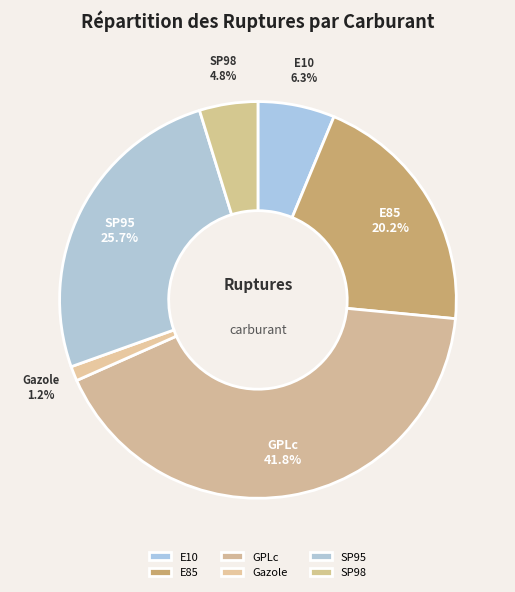

Which category has the biggest portion of the pie?

GPLc